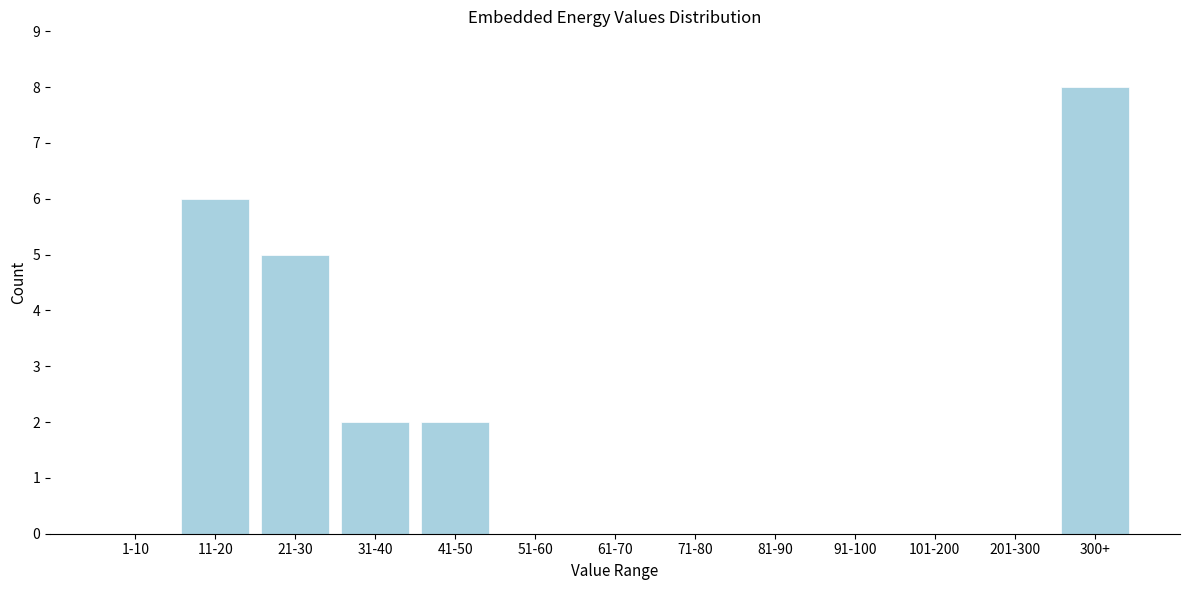

Reading left to right, list all the values displayed in this chart.

1-10=0	11-20=6	21-30=5	31-40=2	41-50=2	51-60=0	61-70=0	71-80=0	81-90=0	91-100=0	101-200=0	201-300=0	300+=8